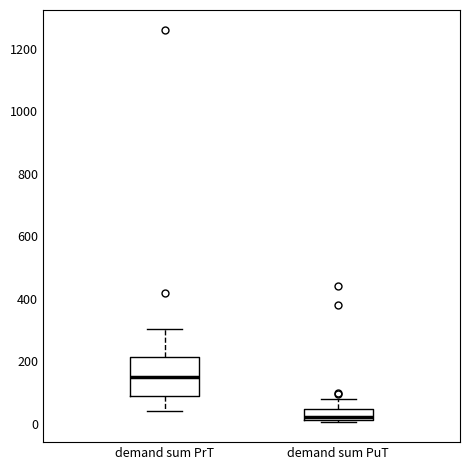

Reading left to right, read every box against the y-axis: the position of its median line, the range the box covers, and the ends of its whiskers. The values are not printed on the chart, so give them approximately, as read against the axis.

demand sum PrT: median 160, box 80 to 220, whiskers 40 to 300
demand sum PuT: median 20 (just above the box's lower edge), box 20 to 40, whiskers 0 to 80